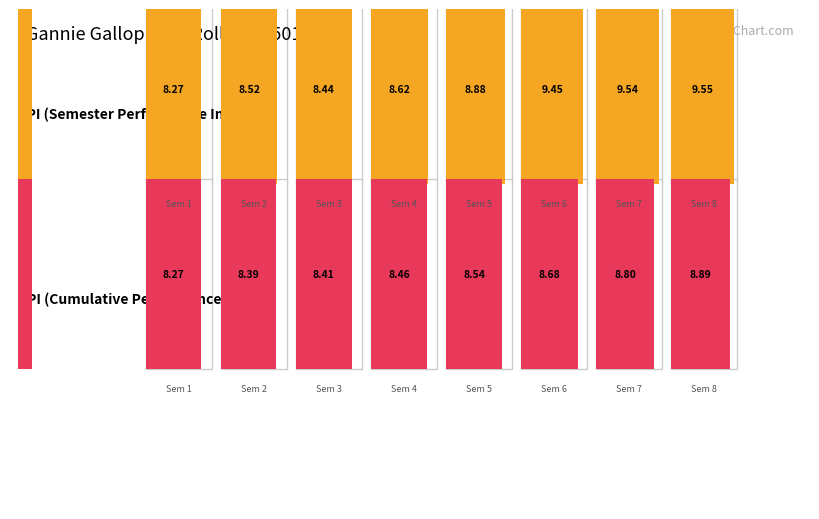

Does the chart contain stacked bars?

No